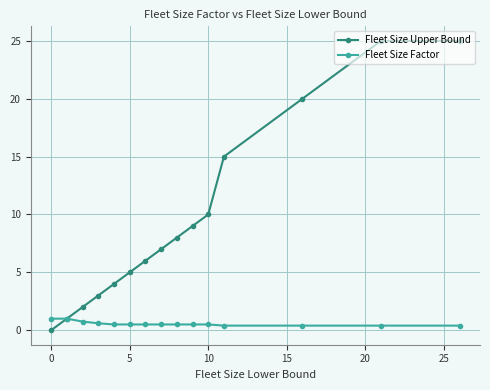

What is the greatest value displayed?

25.0